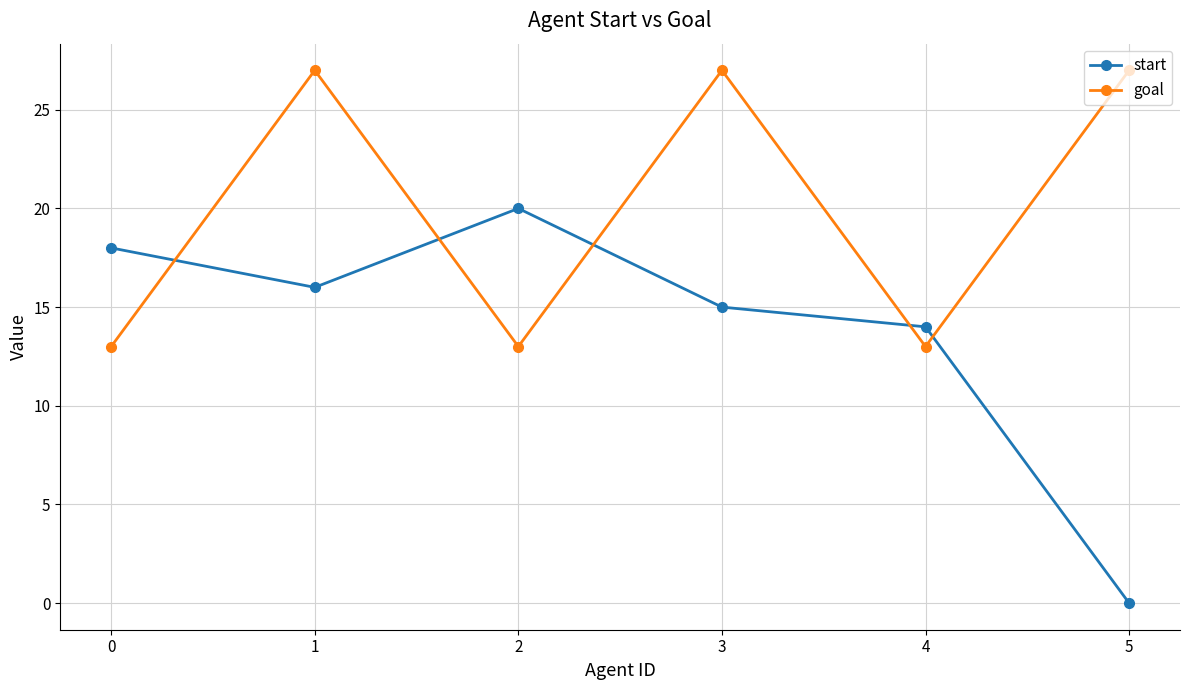

How many intersections are there between goal and start?

5